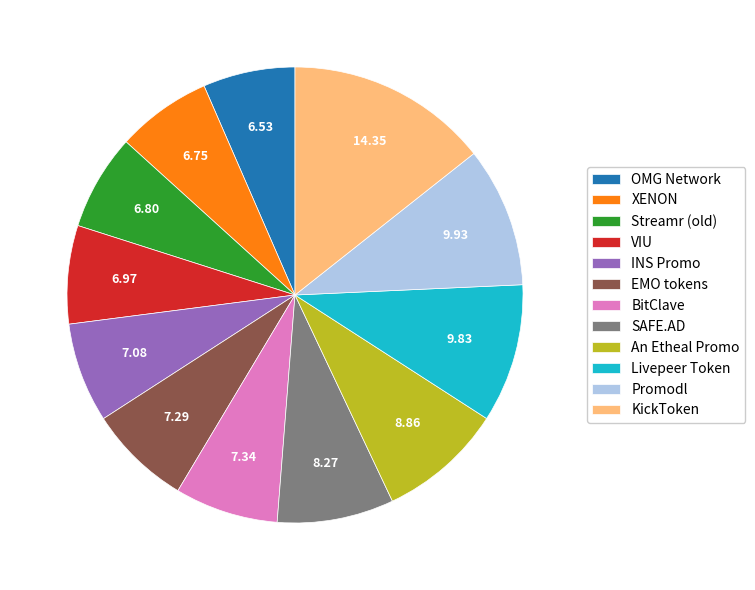

Is the sum of OMG Network and INS Promo greater than half?

No